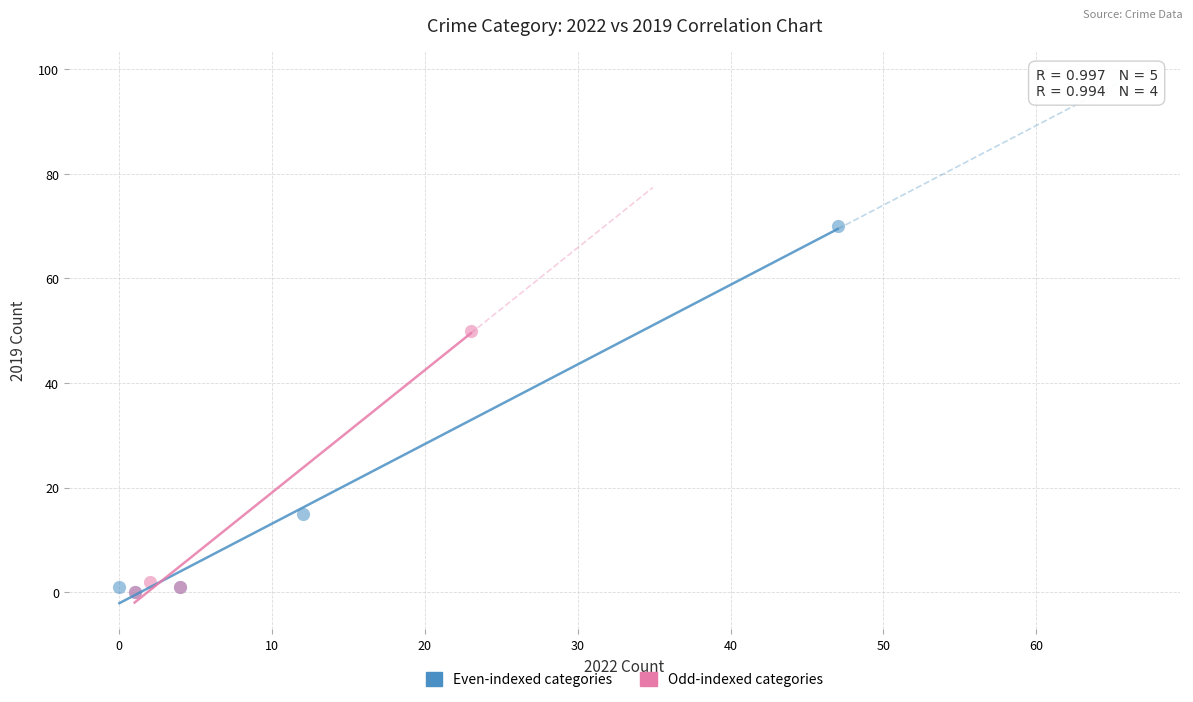

Which series has the widest spread of Y values?

Even-indexed categories